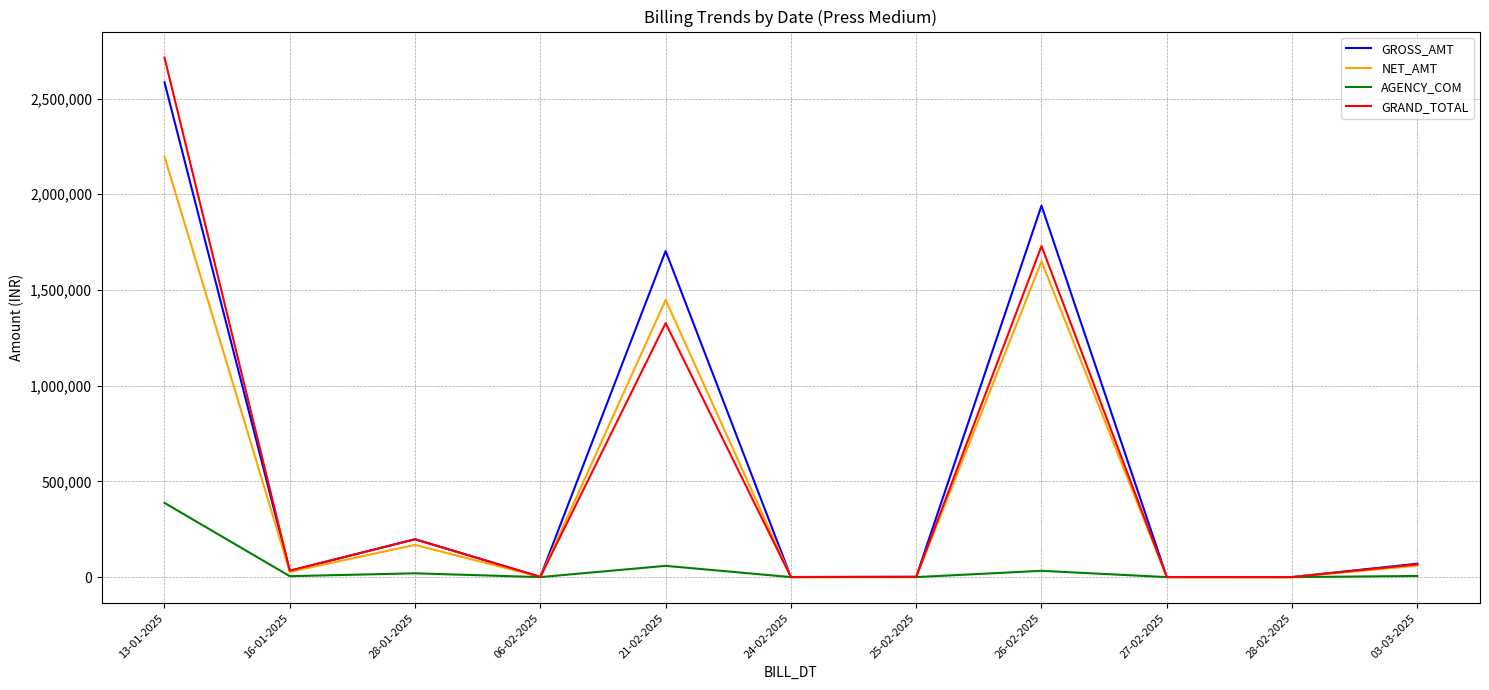

The GRAND_TOTAL series shows 1050.0 at 06-02-2025. True or false?

True